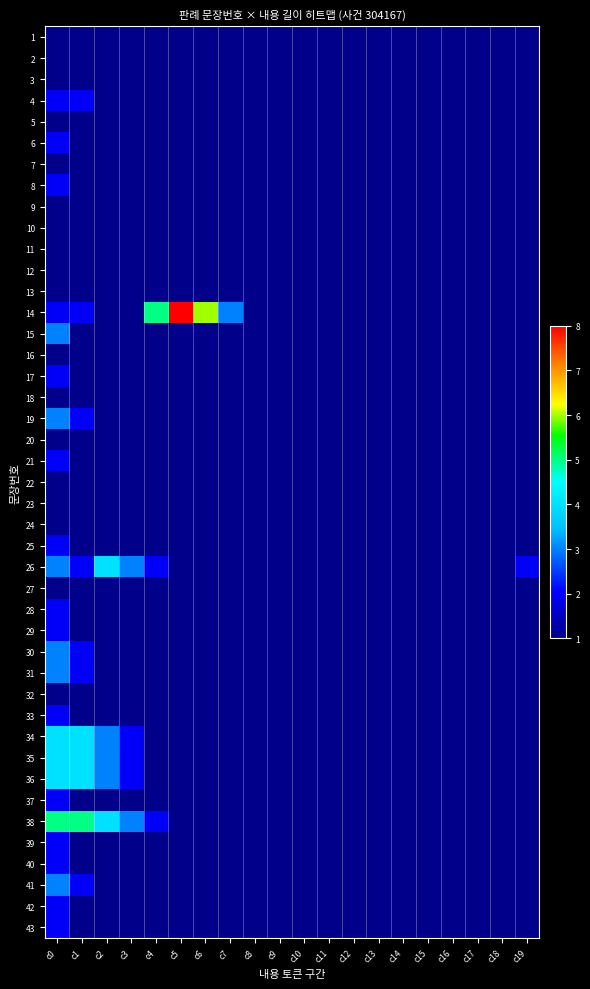

What is the sum of the 39 values at c19 and c10?

2